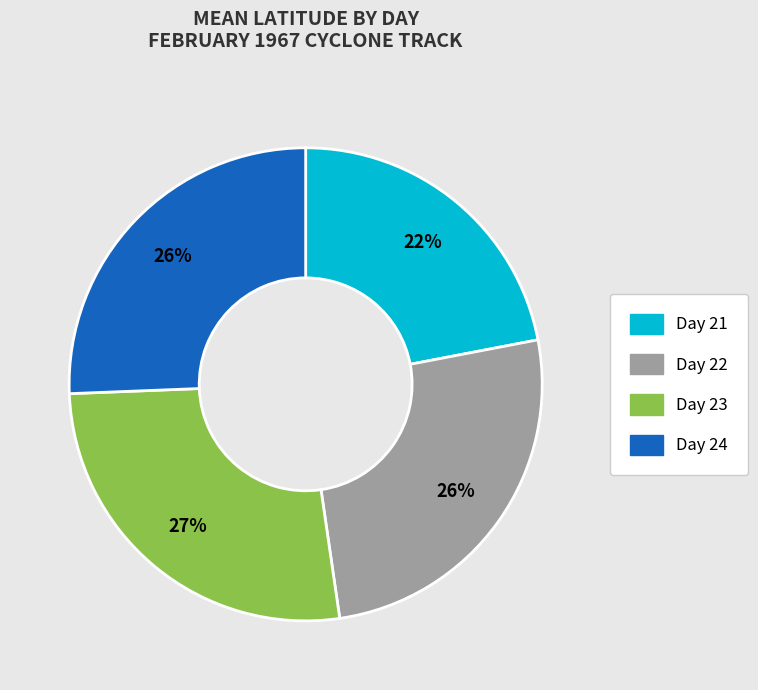

True or false: Day 24 accounts for 26% of the total.

True